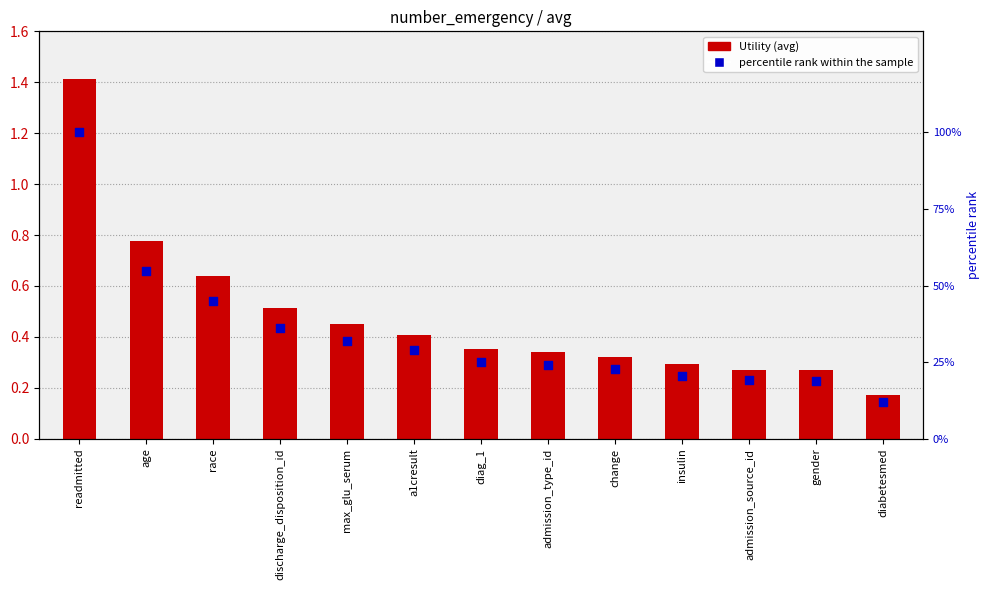

What are all the series names shown in the legend?

Utility, percentile rank within the sample